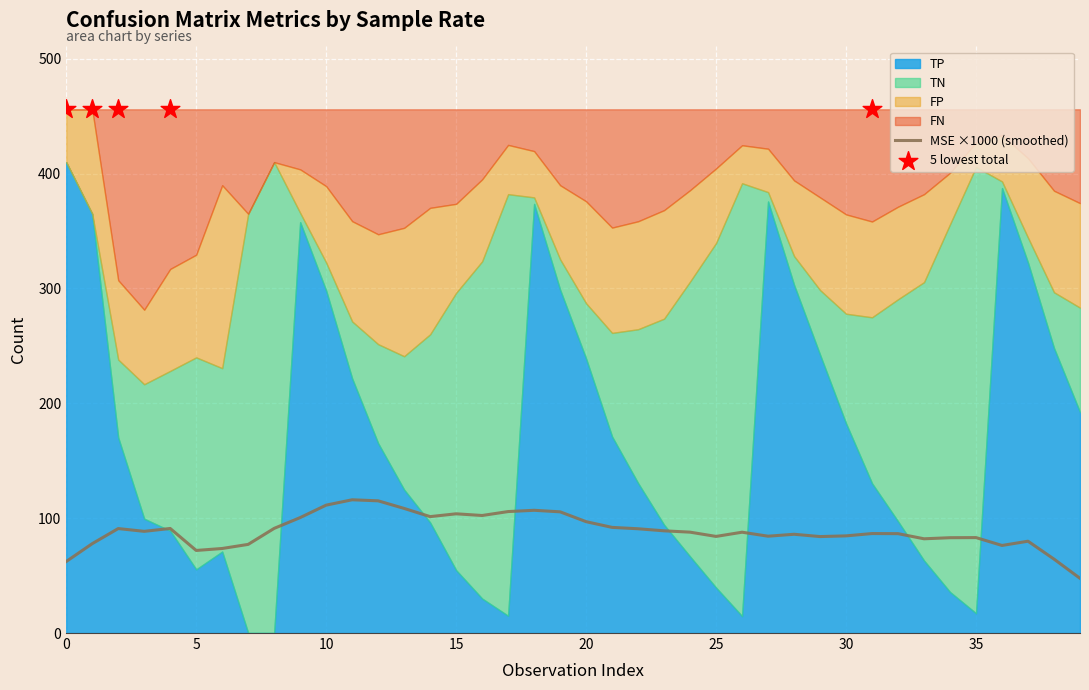

What are all the series names shown in the legend?

TP, TN, FP, FN